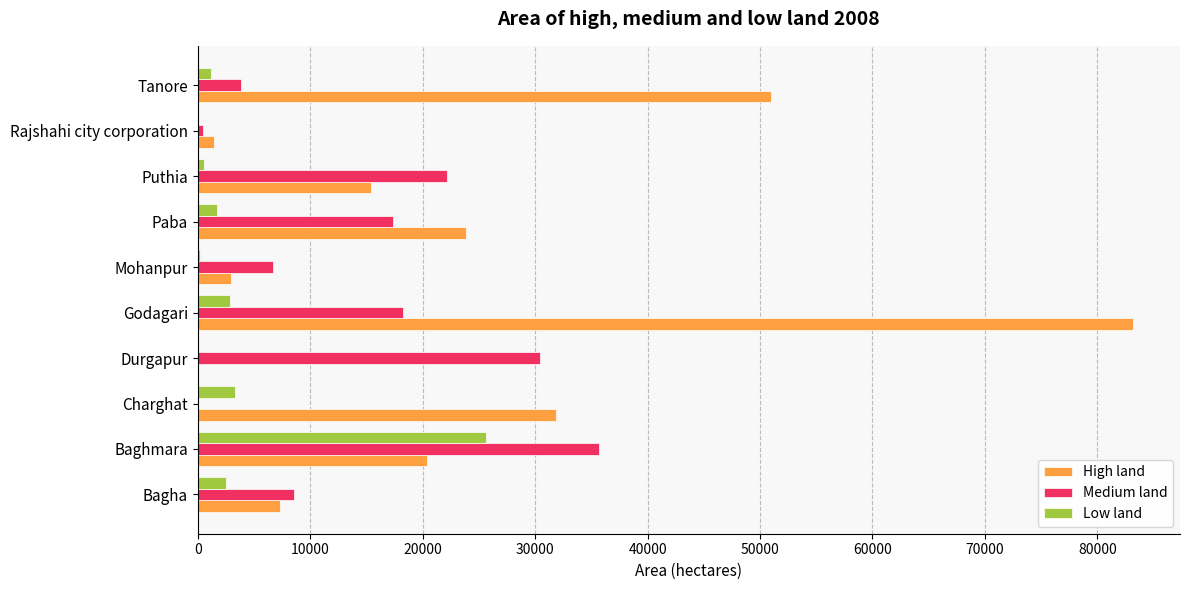

At which category is the sum across all series the highest?

Godagari